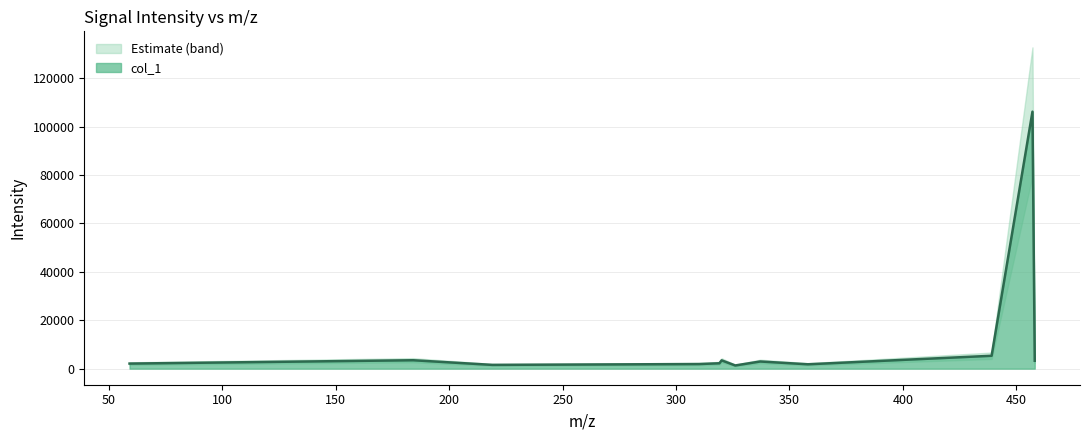

The chart shows a value of 906.9 at 59.06051254272461. True or false?

False